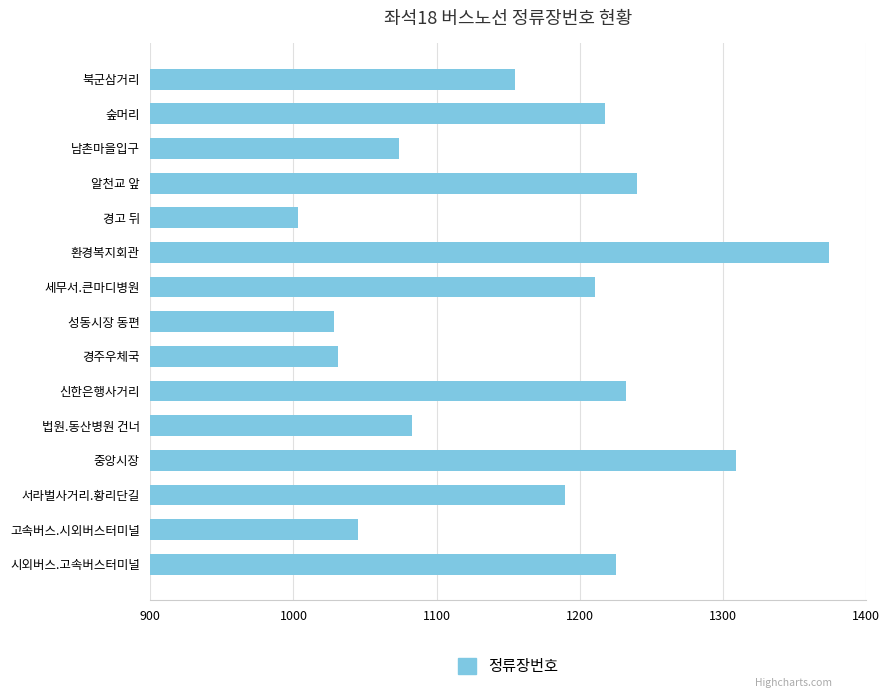

Count the number of categories in the chart.

15